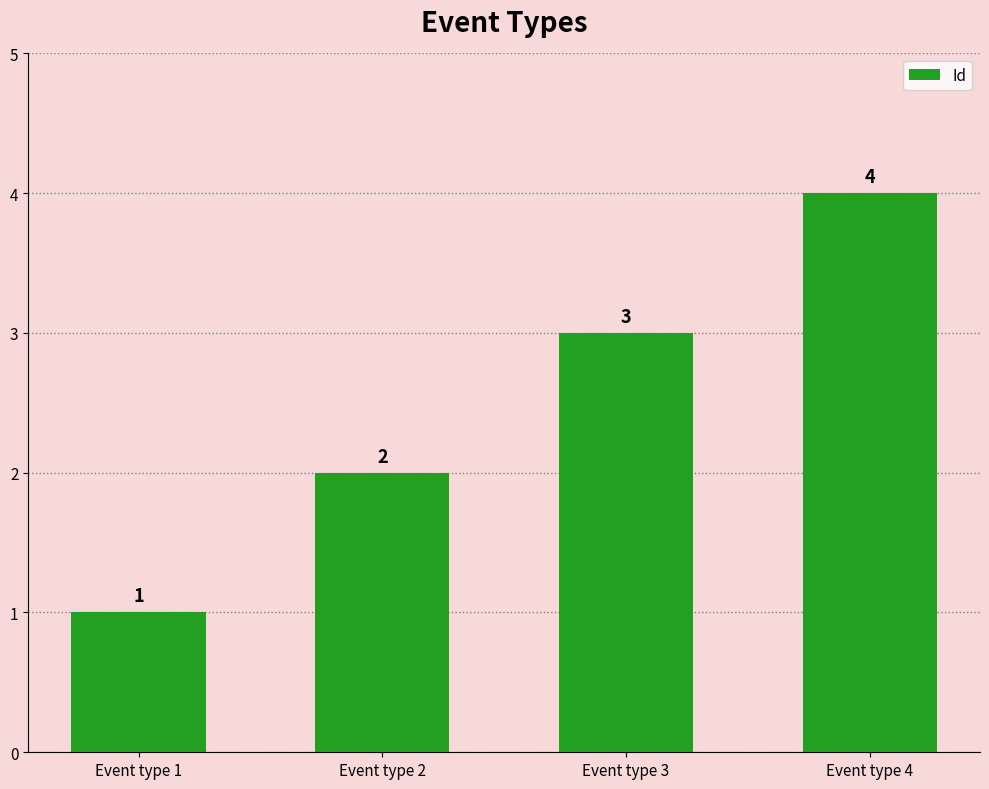

What is the sum of the values at Event type 4 and Event type 1?

5